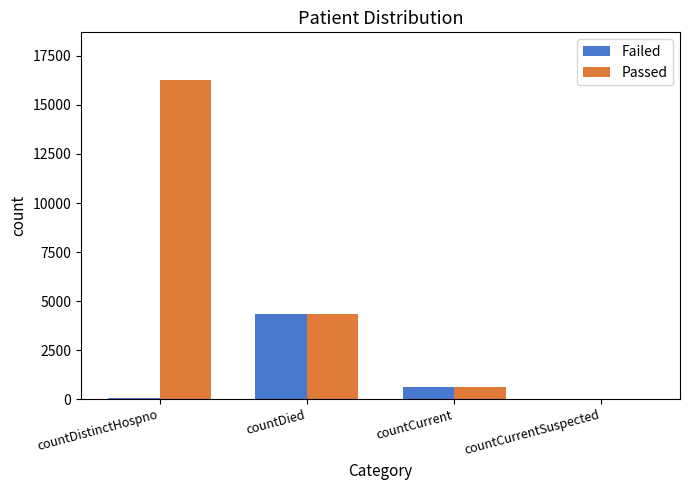

Reading left to right, what are all the values shown in this chart?

Failed: 78	4347	623	0
Passed: 16264	4347	623	0